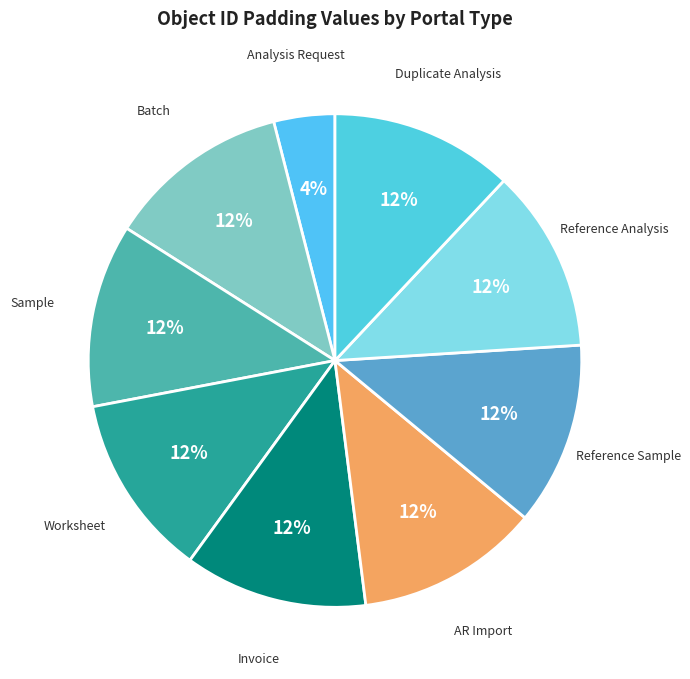

Is the sum of Duplicate Analysis and Batch greater than half?

No